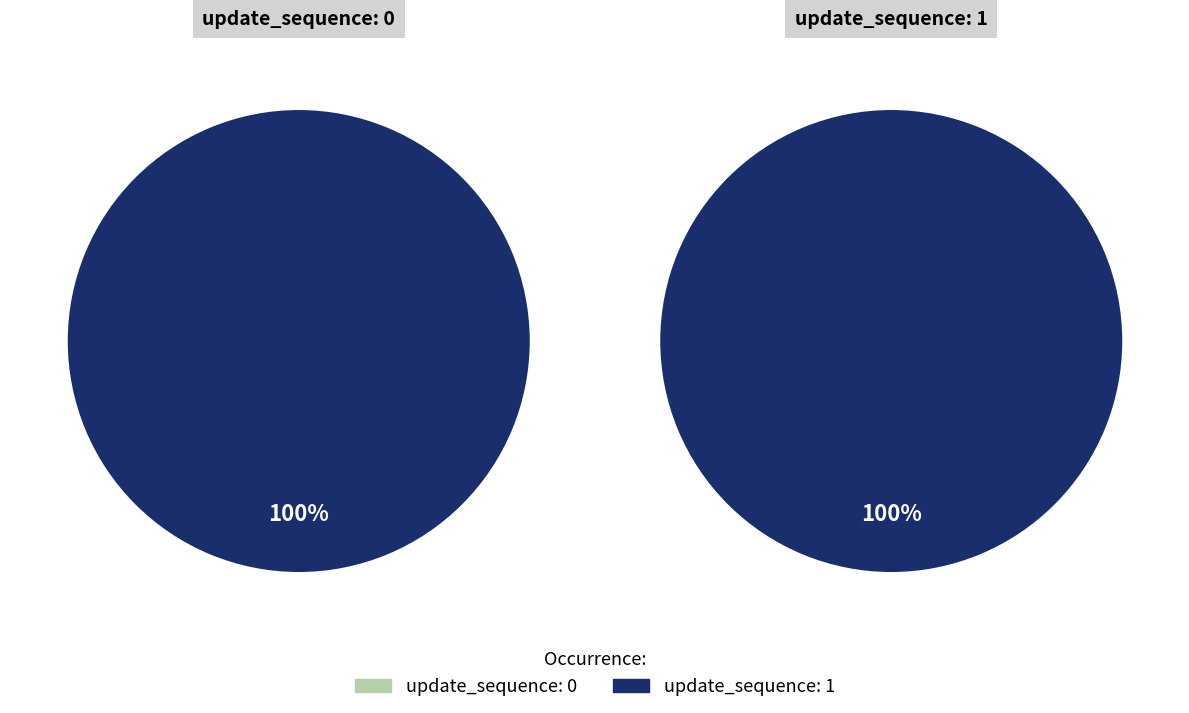

To the nearest percent, what is the average slice percentage?

50%